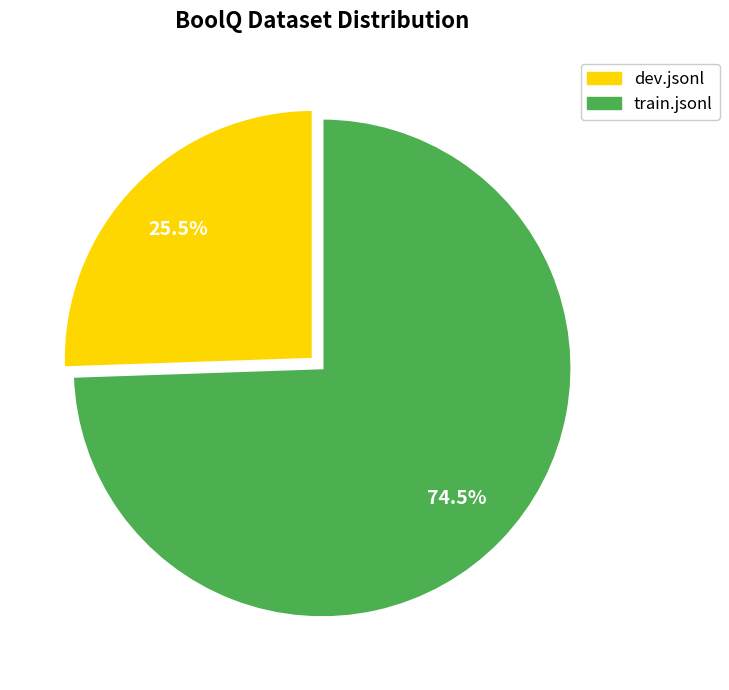

Which slice is the smallest?

dev.jsonl